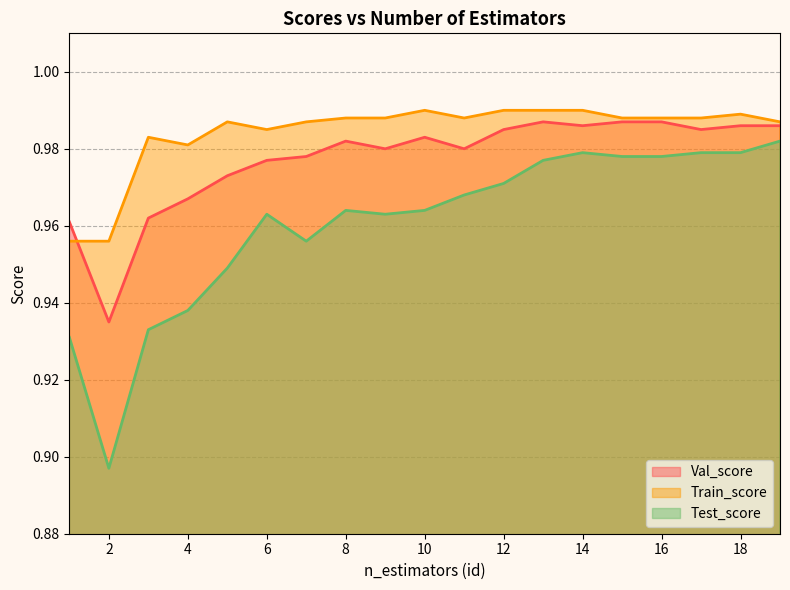

At 1, list the series in order from largest to smallest.

Val_score, Train_score, Test_score